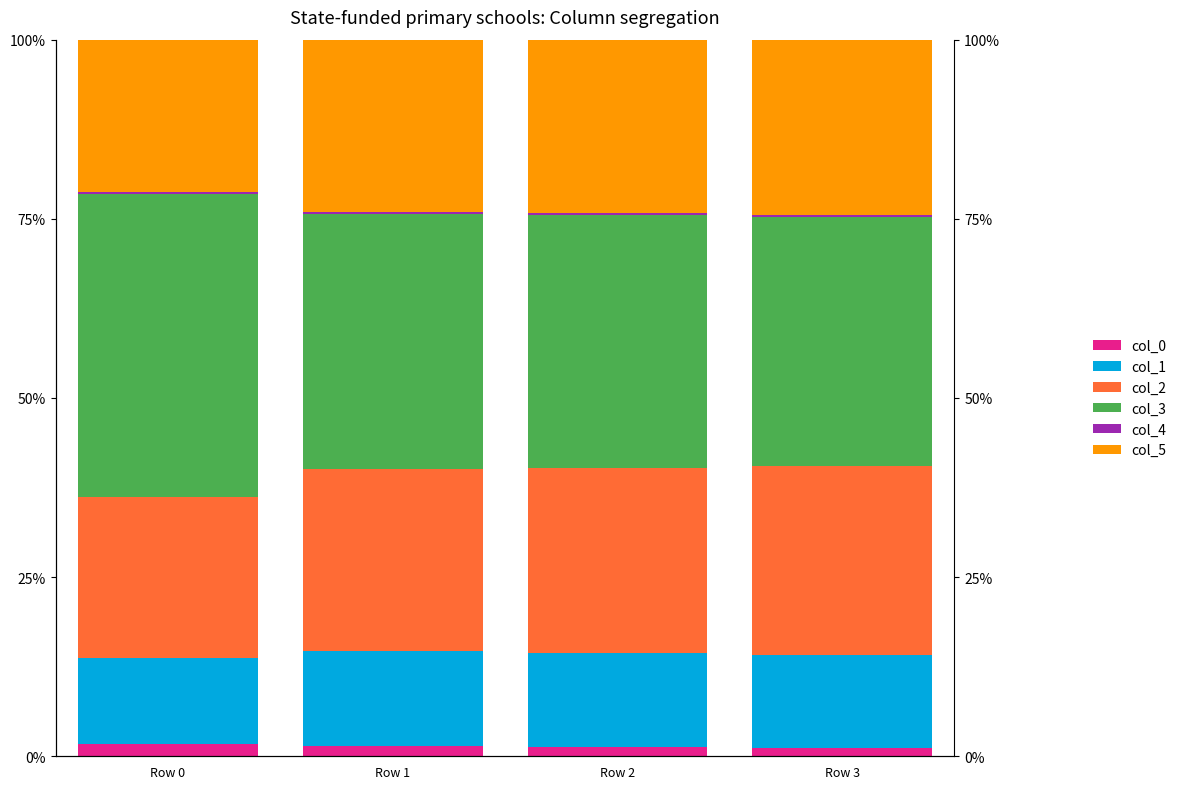

The value of col_1 at Row 3 is 12.9. True or false?

True